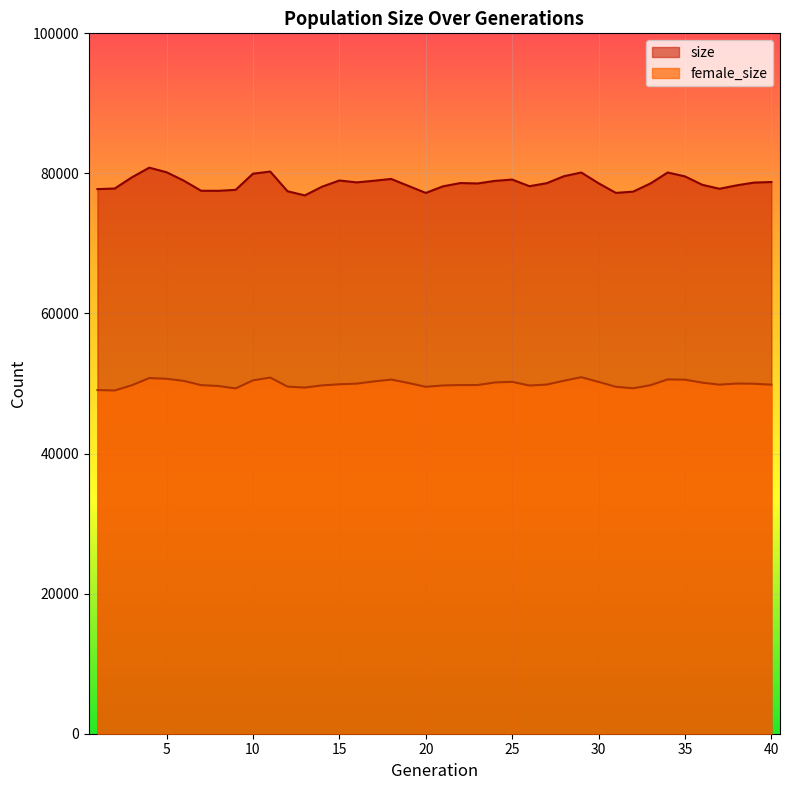

At 10, list the series in order from smallest to largest.

female_size, size